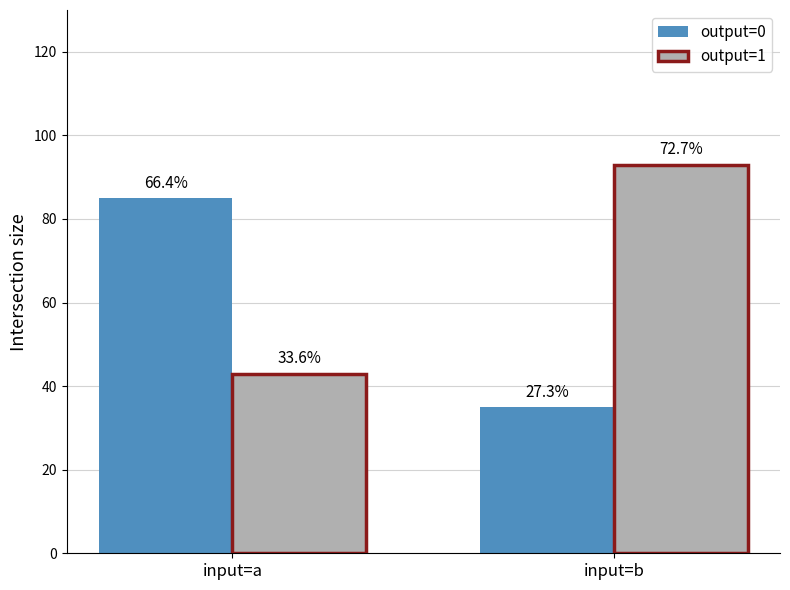

Between input=a and input=b, which series saw the biggest shift?

output=0